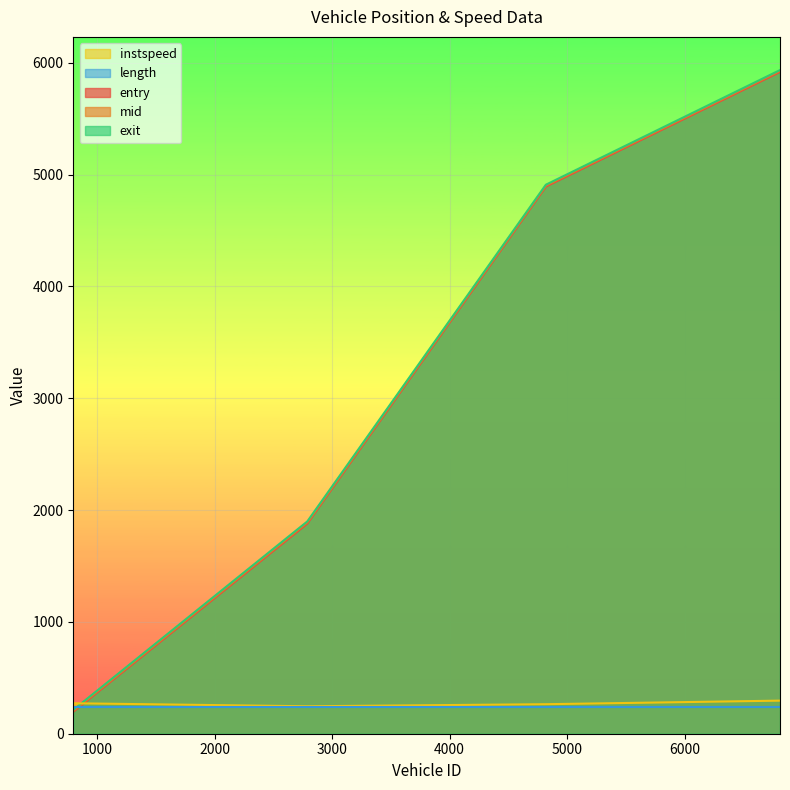

List the labels in order of instspeed value, smallest first.

2788.0, 4819.0, 796.0, 6812.0